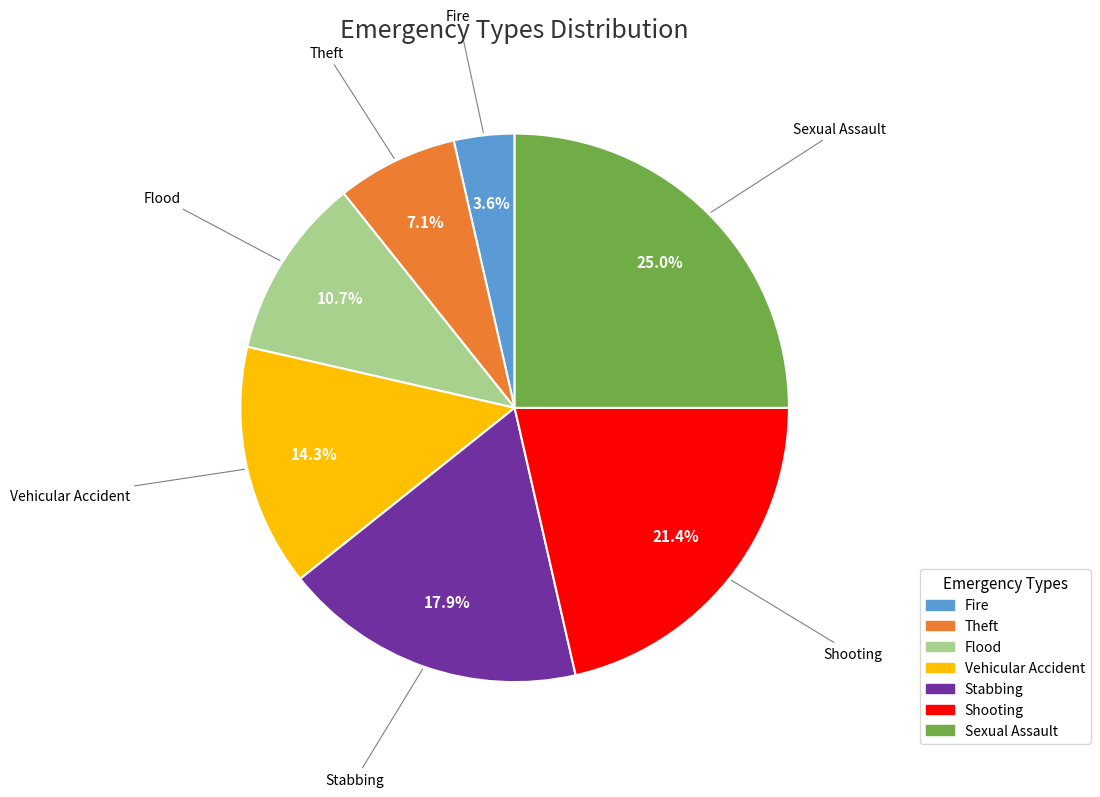

To the nearest percent, what is the difference between the Theft and Flood slice percentages?

4%